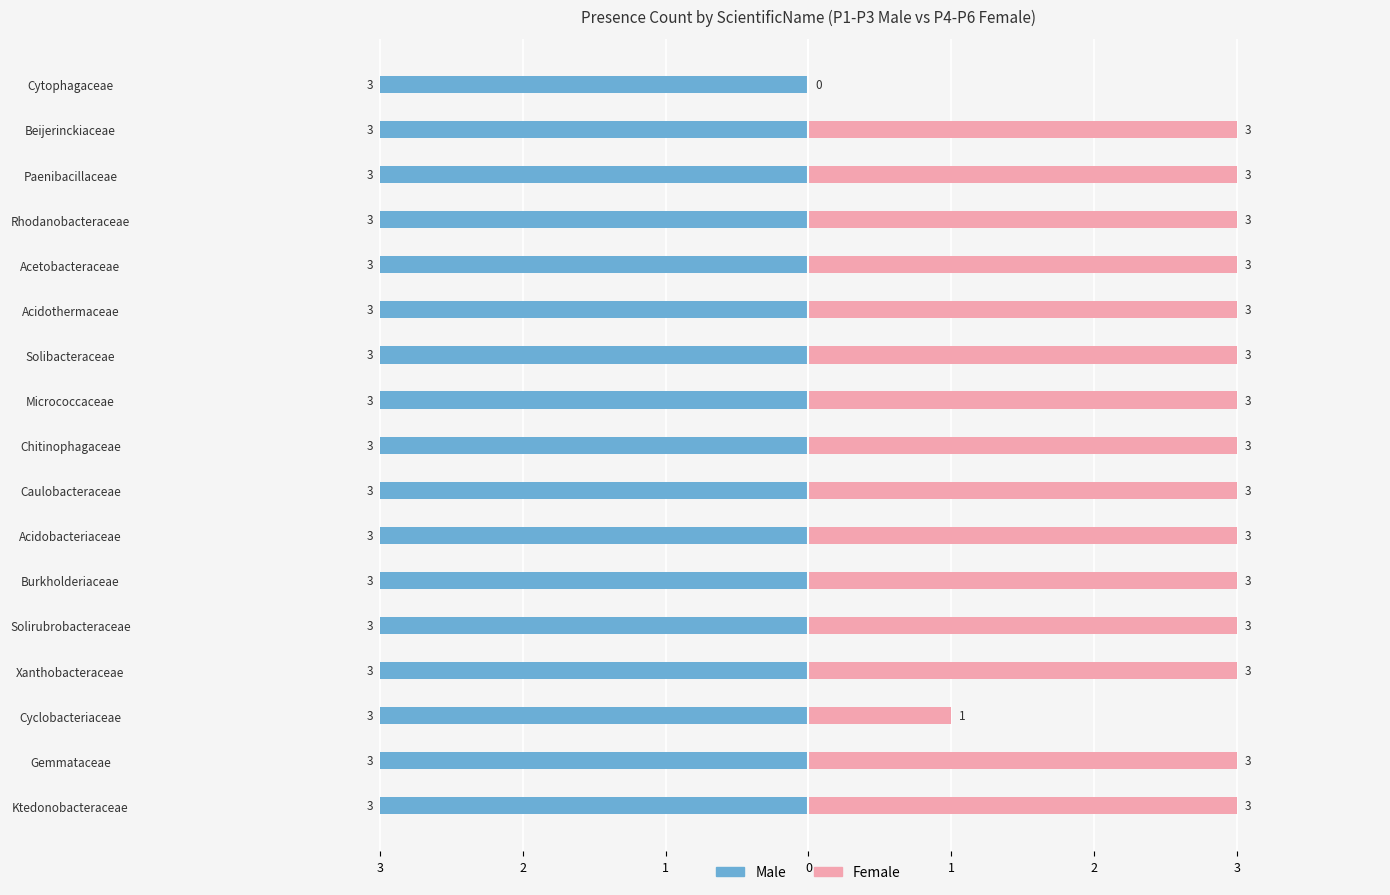

How many bars are there in each group?

2